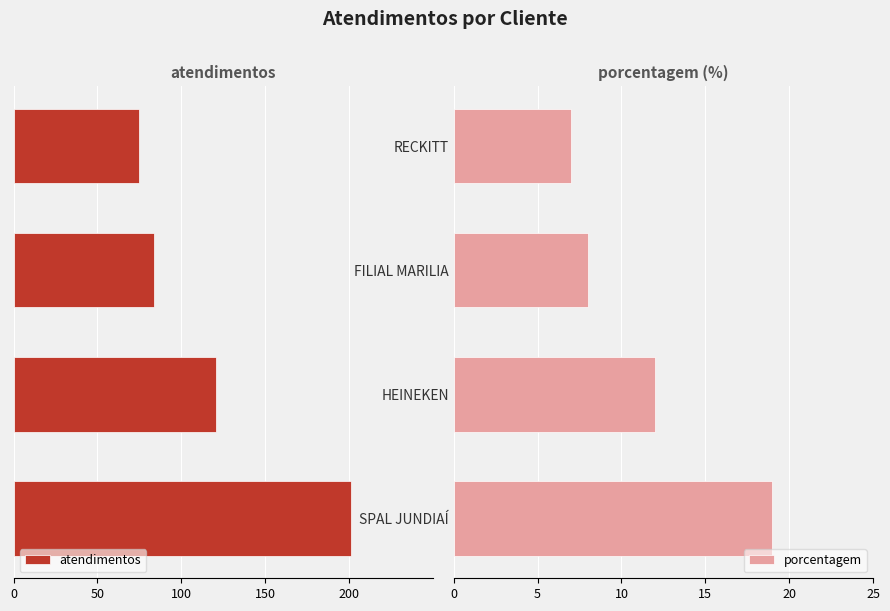

What is the average value of the porcentagem series?

12